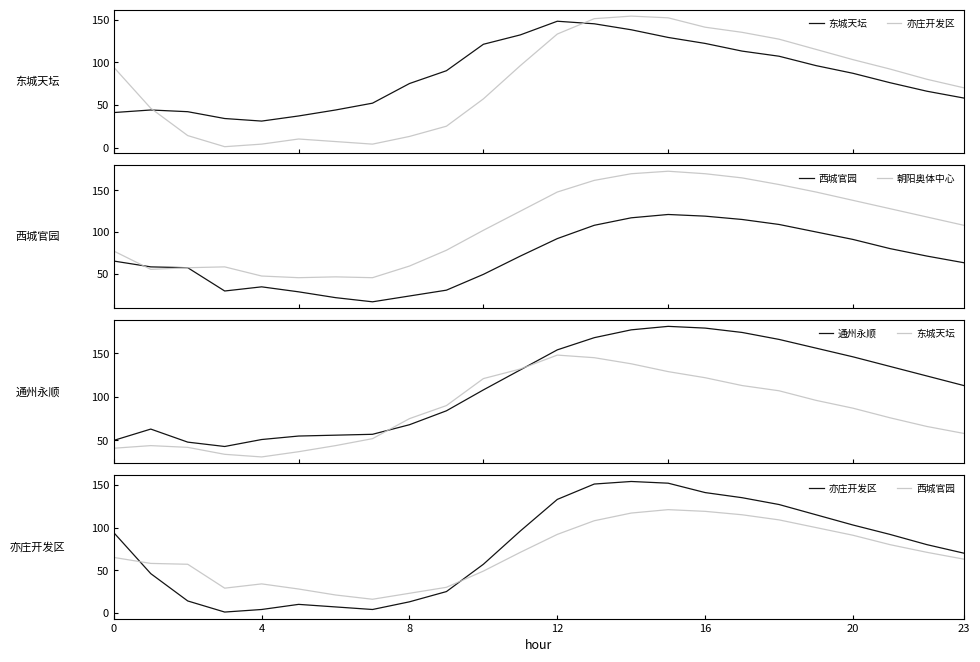

True or false: 亦庄开发区 has more than 2 interior local peaks.

False